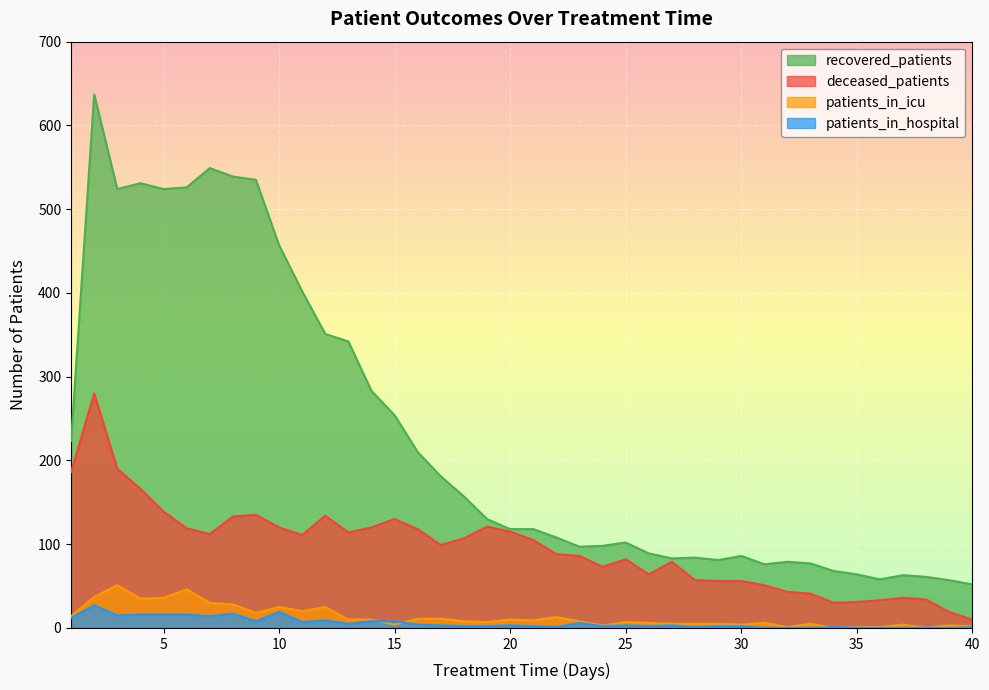

Between 10 and 4, which is larger?

4